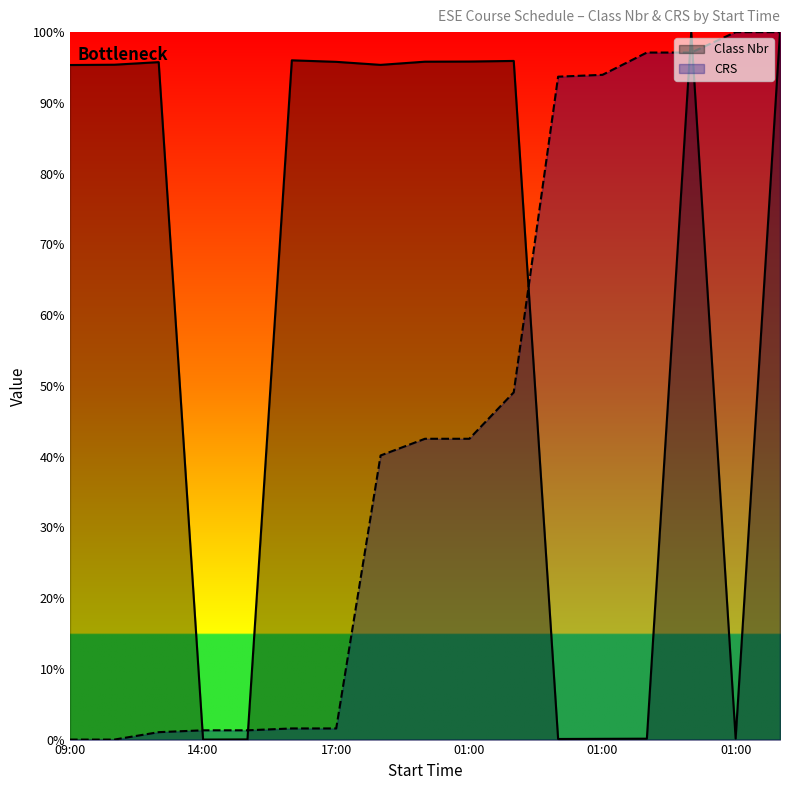

What is the label of the 13th point from the left?

01:00